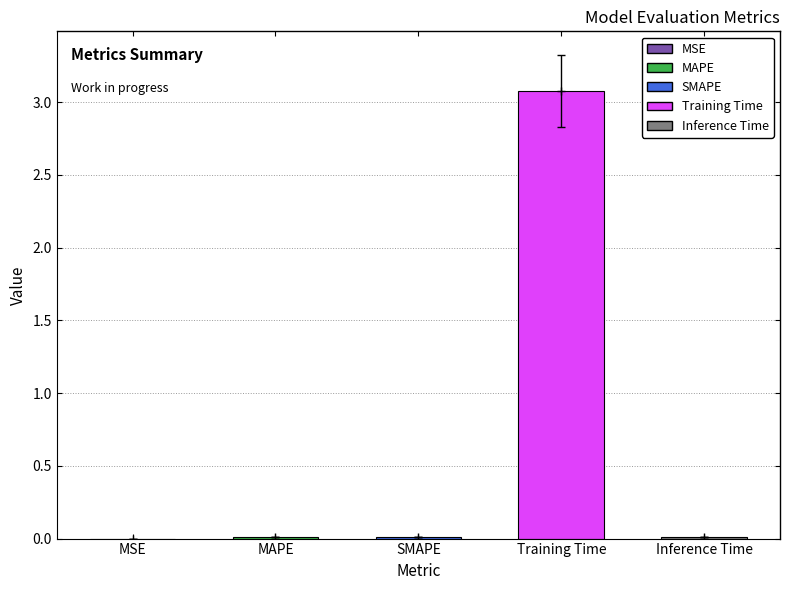

What is the sum of all values?

3.1